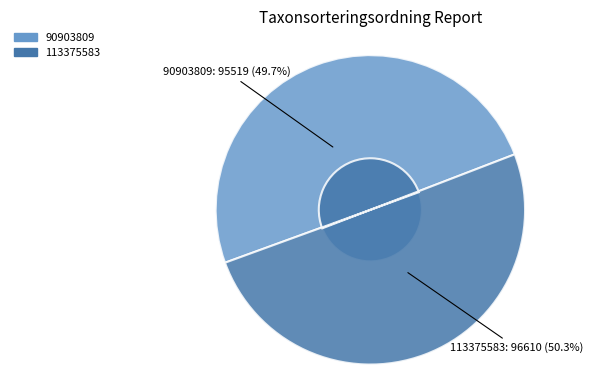

To the nearest percent, what is the difference between the 113375583 and 90903809 slice percentages?

1%